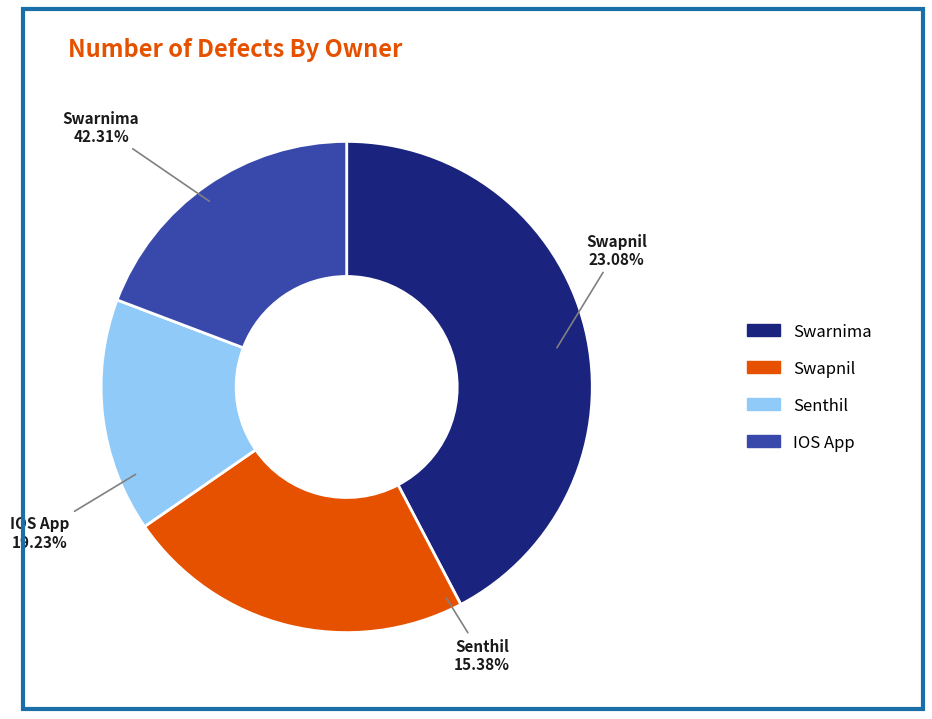

What percentage is NOT represented by Swapnil?

76.9%